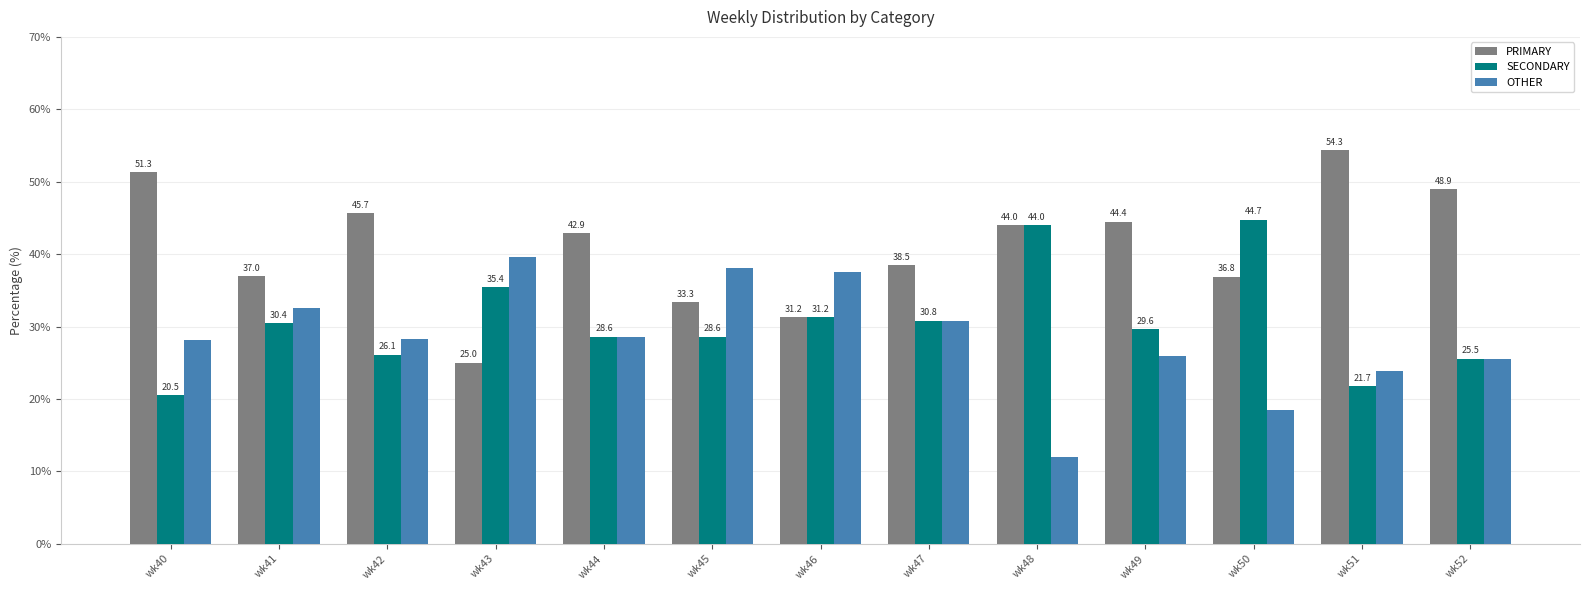

What value does the PRIMARY series have at wk47?

38.5